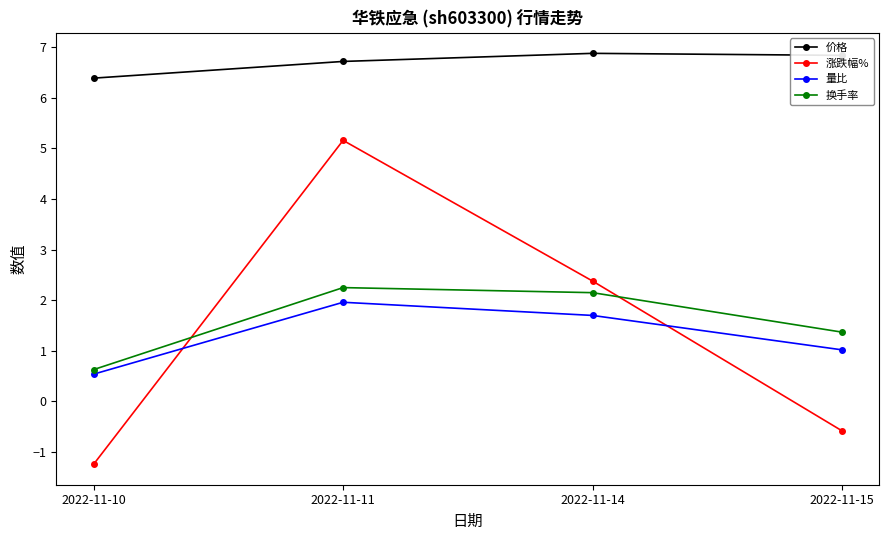

What is the difference between the second highest and second lowest values in the 换手率 series?

0.8